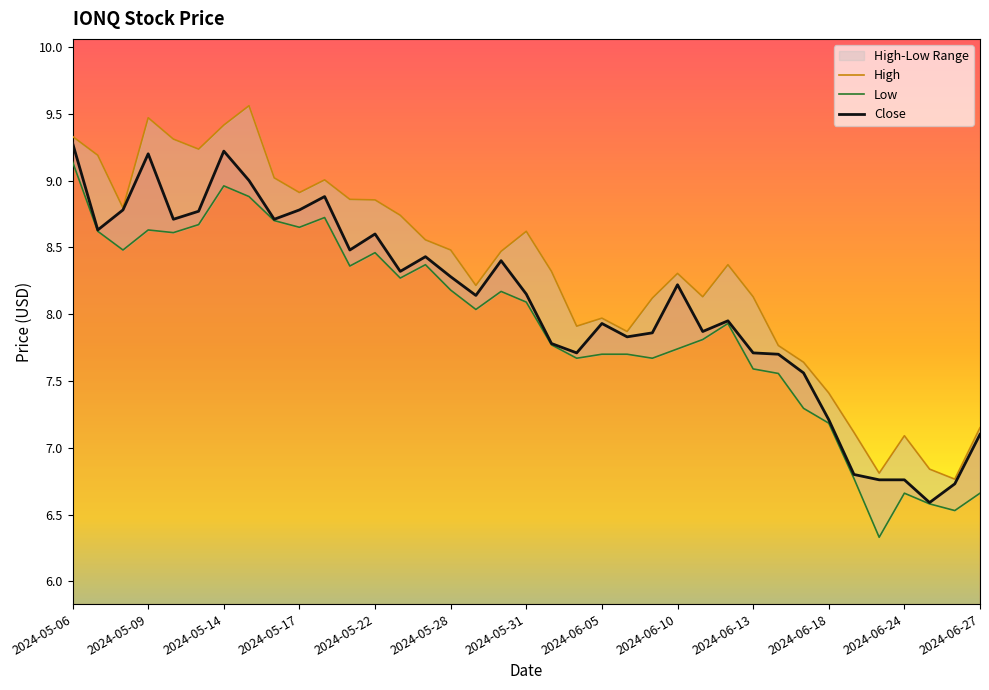

What is the minimum value shown in the chart?

6.3